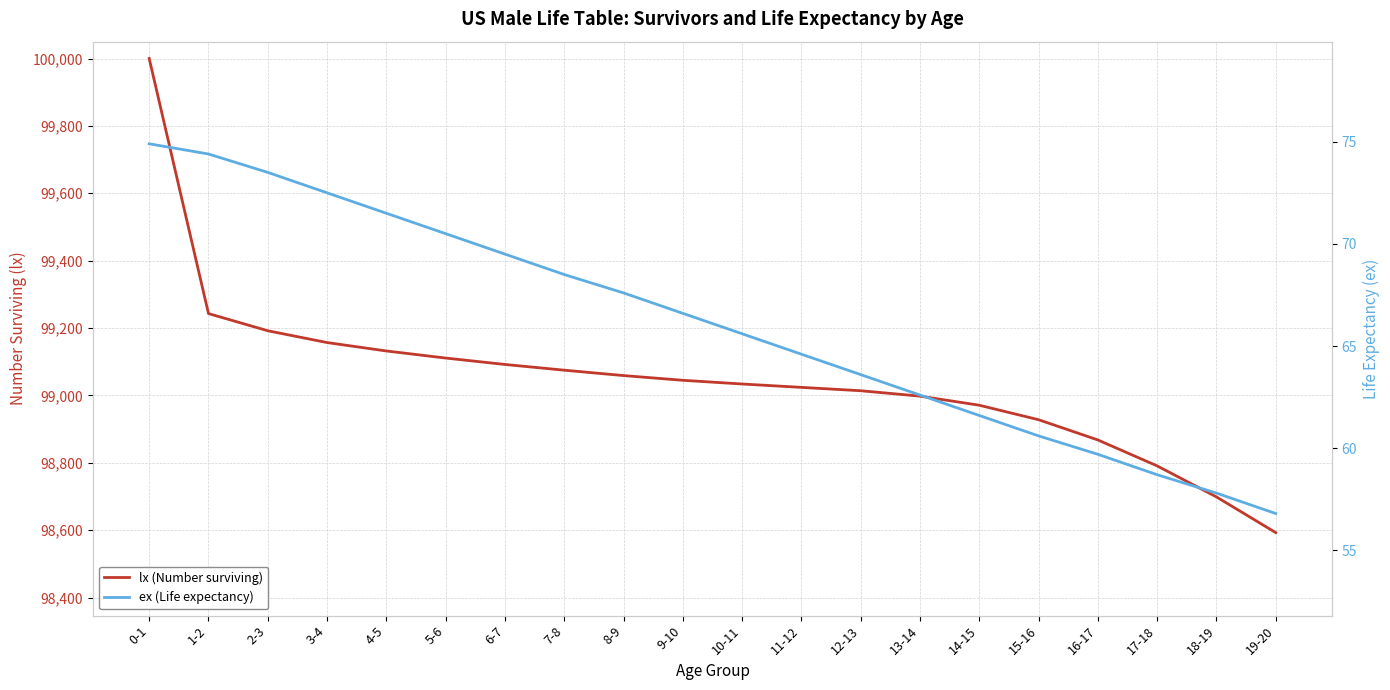

Which series changed the most between 8-9 and 19-20?

lx (Number surviving)